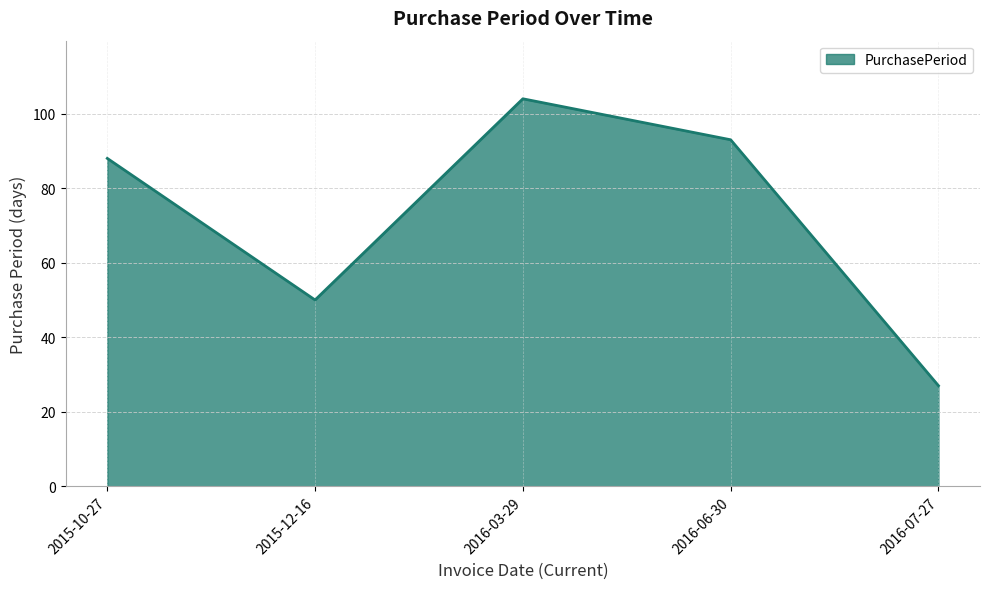

What is the difference between the values at 2015-10-27 and 2016-06-30?

5